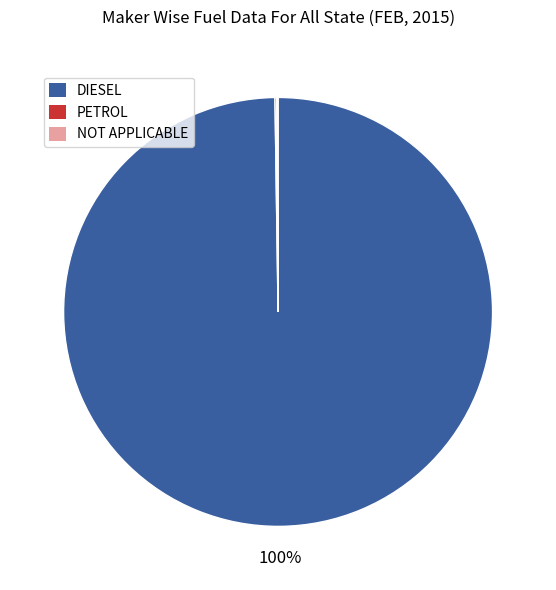

To the nearest percent, what portion does DIESEL represent?

100%